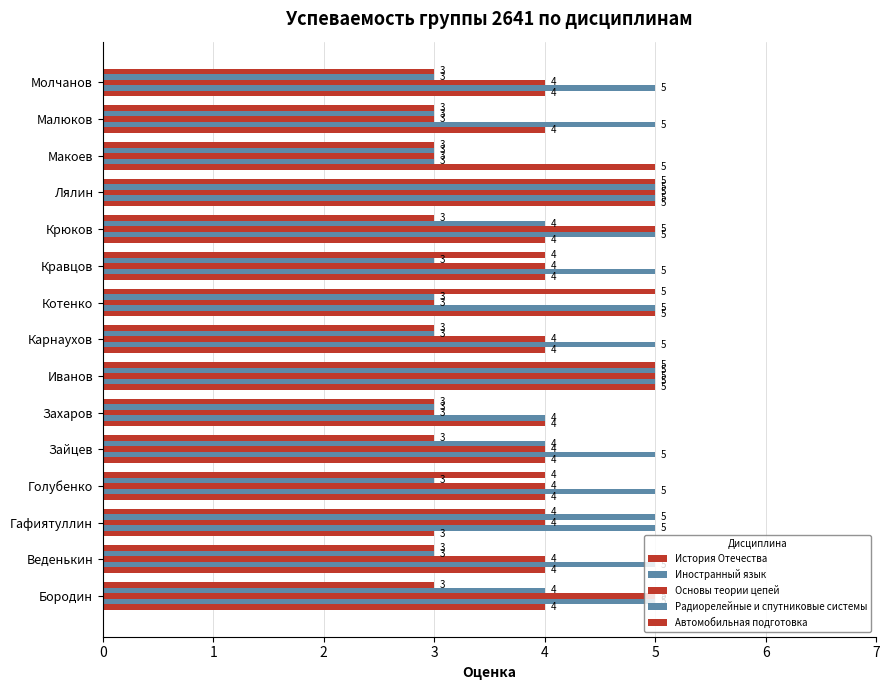

How many data points in Радиорелейные и спутниковые системы are above 3?

6